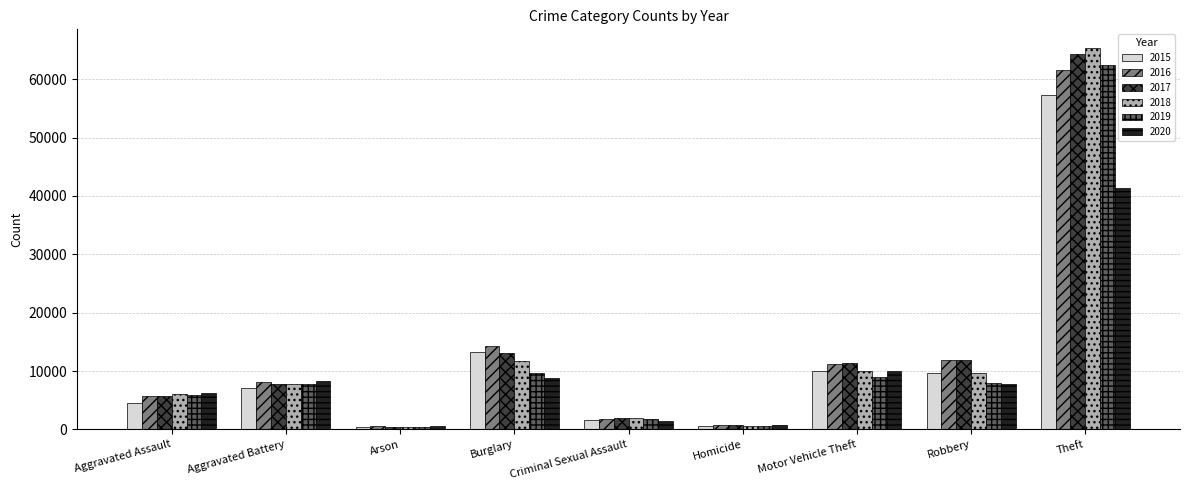

The value of 2015 at Aggravated Assault is 2104. True or false?

False